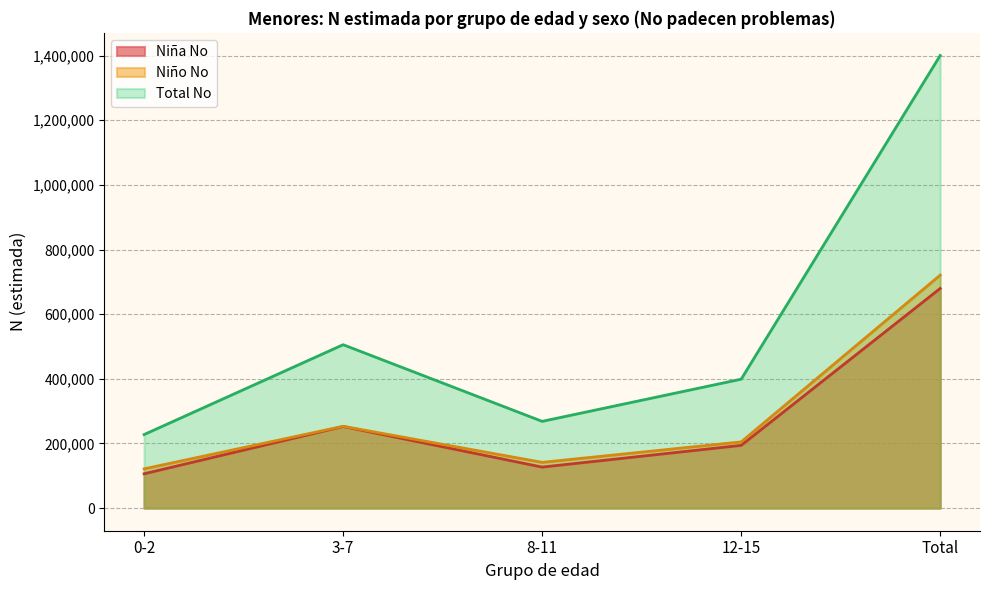

Reading left to right, list all the values displayed in this chart.

Niña No: 0-2=106171	3-7=252485	8-11=126894	12-15=194097	Total=679647
Niño No: 0-2=121380	3-7=253077	8-11=141515	12-15=204805	Total=720777
Total No: 0-2=227551	3-7=505562	8-11=268409	12-15=398902	Total=1400425